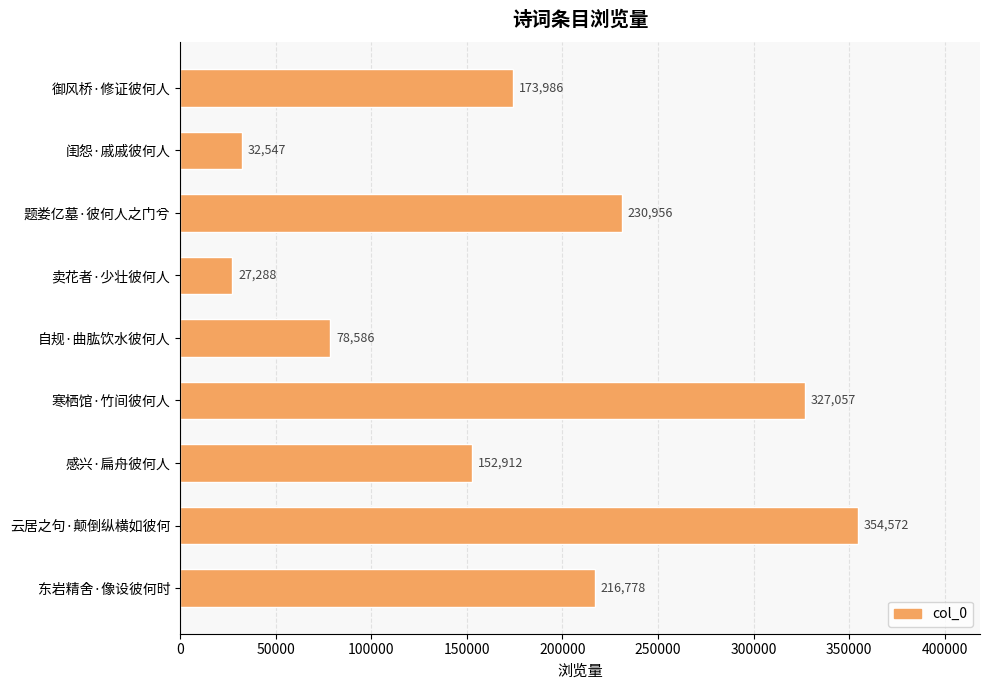

What is the difference between the second highest and minimum values?

299769